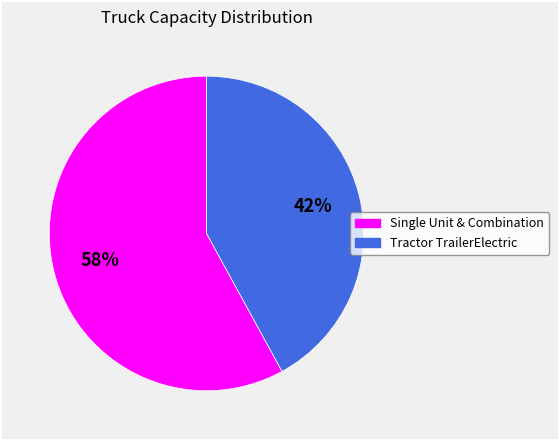

To the nearest percent, what is the average slice percentage?

50%